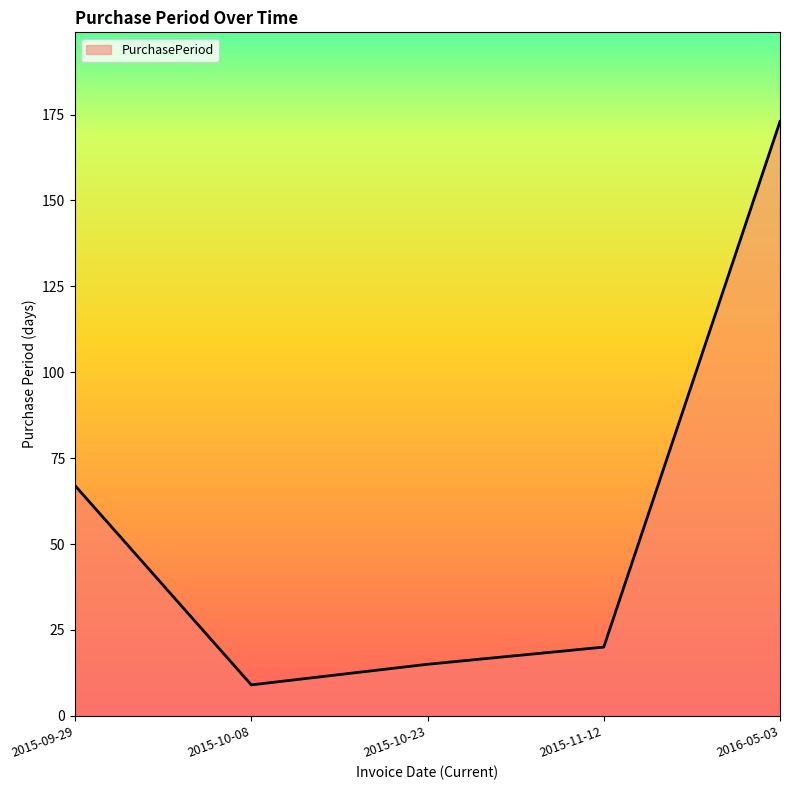

How many distinct data groups are displayed?

1